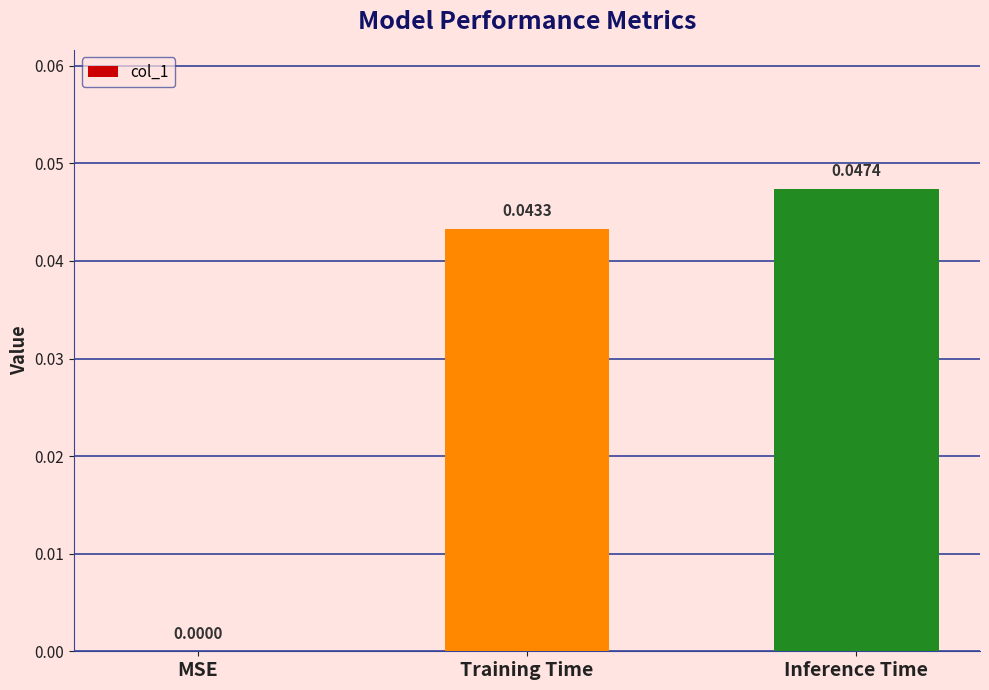

Which has a higher value, MSE or Training Time?

Training Time